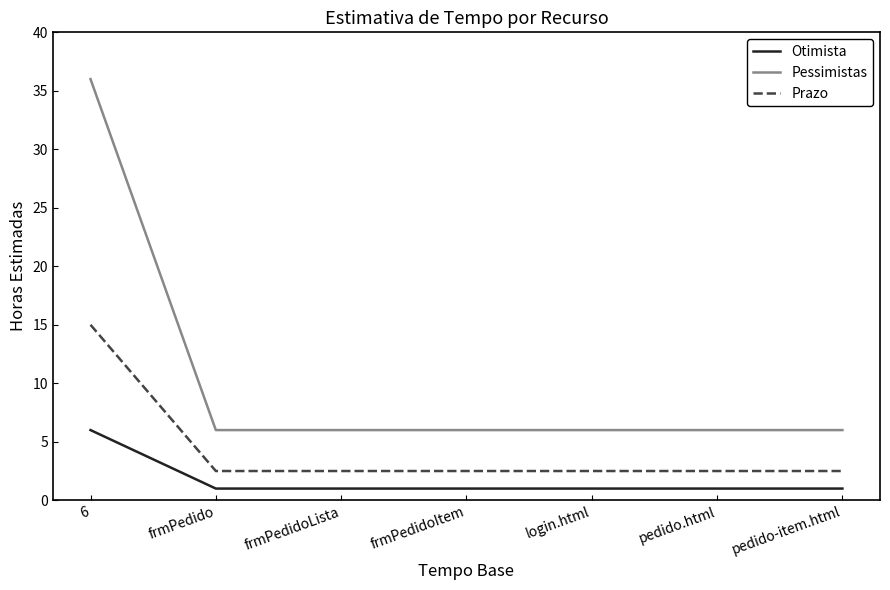

True or false: Pessimistas and Prazo cross at least once.

False